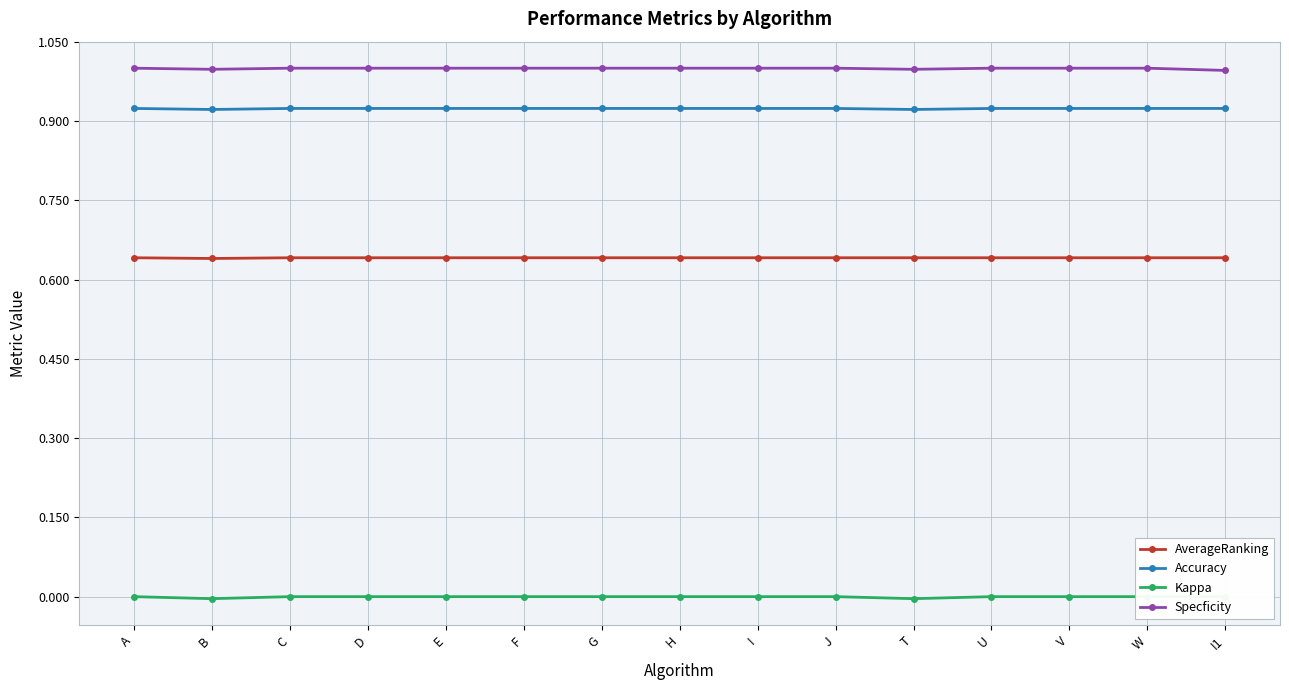

What are all the series names shown in the legend?

AverageRanking, Accuracy, Kappa, Specficity